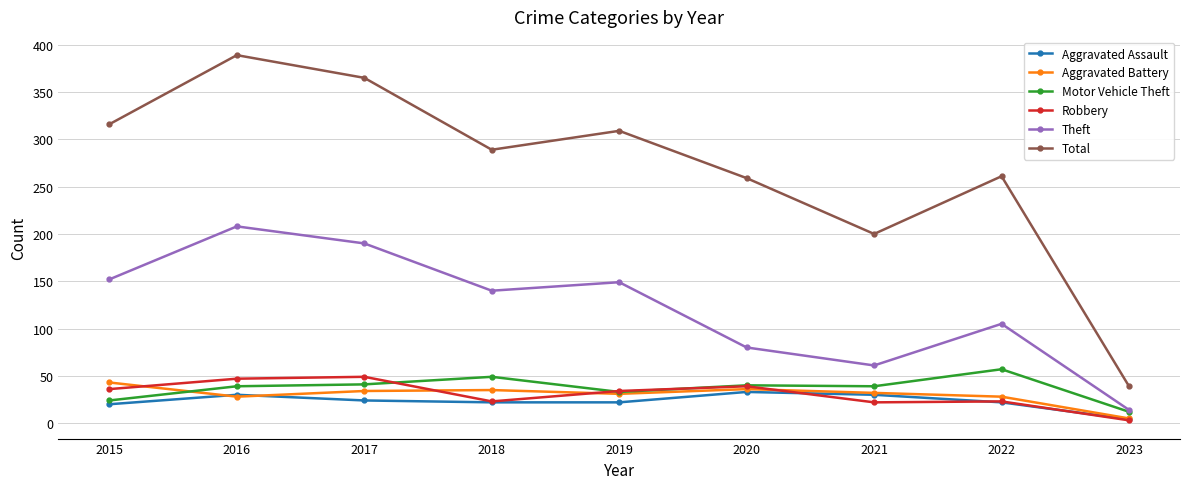

True or false: Robbery and Total intersect in this chart.

False